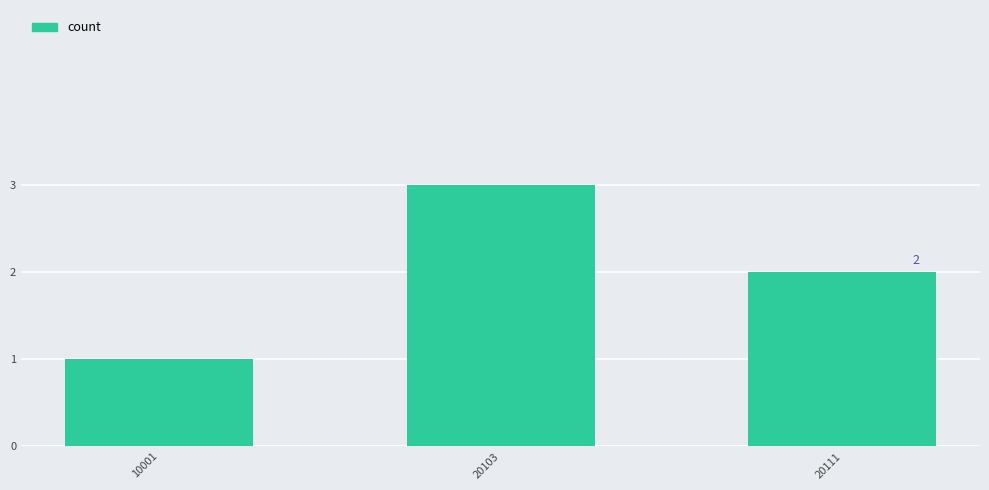

Read the value at 20103.

3